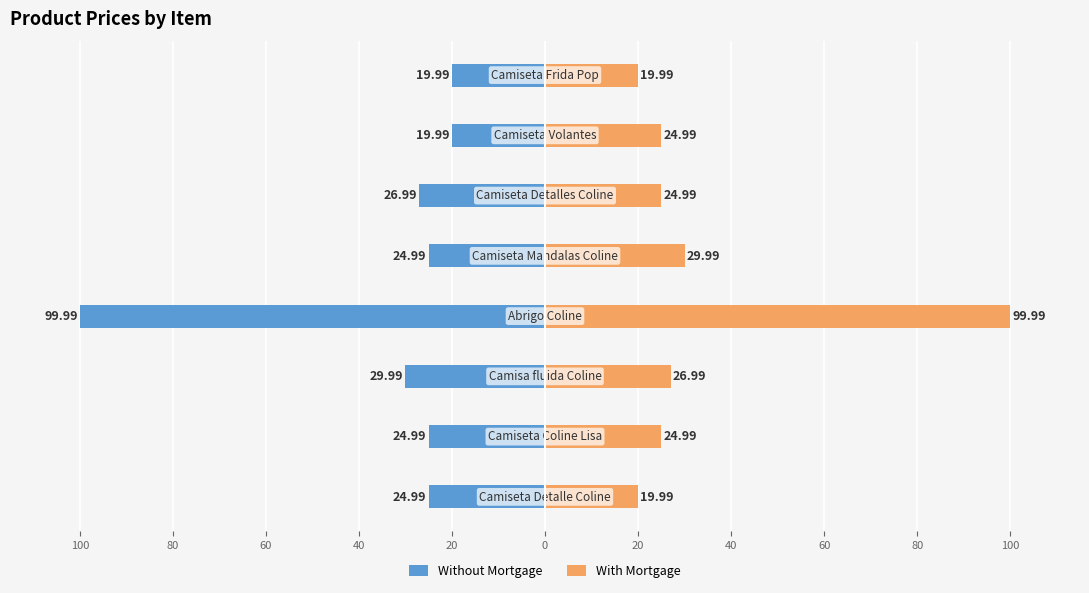

Reading left to right, extract all data points from this chart.

Without Mortgage: -25.0	-25.0	-30.0	-100.0	-25.0	-27.0	-20.0	-20.0
With Mortgage: 20.0	25.0	27.0	100.0	30.0	25.0	25.0	20.0